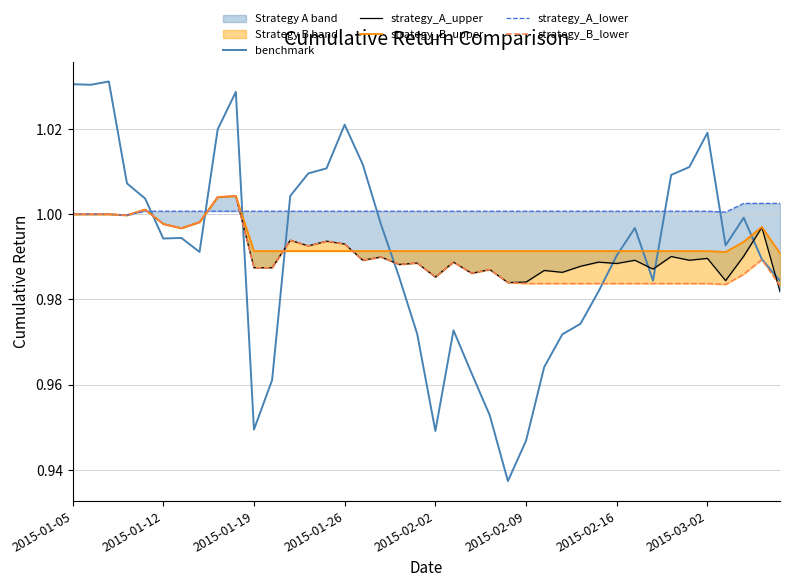

Is the value of strategy_B_lower at 17 greater than the value of strategy_A_upper at 26?

Yes